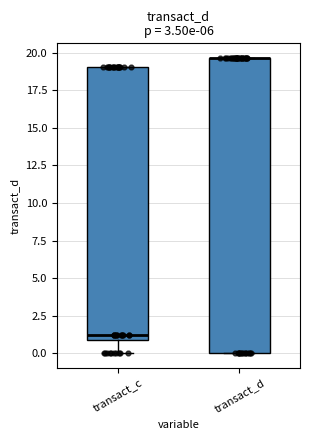

Reading left to right, read every box against the y-axis: the position of its median line, the range the box covers, and the ends of its whiskers. The values are not printed on the chart, so give them approximately, as read against the axis.

transact_c: median 1.0 (just above the box's lower edge), box 1.0 to 19.0, whiskers 0.0 to 19.0
transact_d: median 19.5 (drawn on the box's upper edge), box 0.0 to 19.5, whiskers 0.0 to 19.5